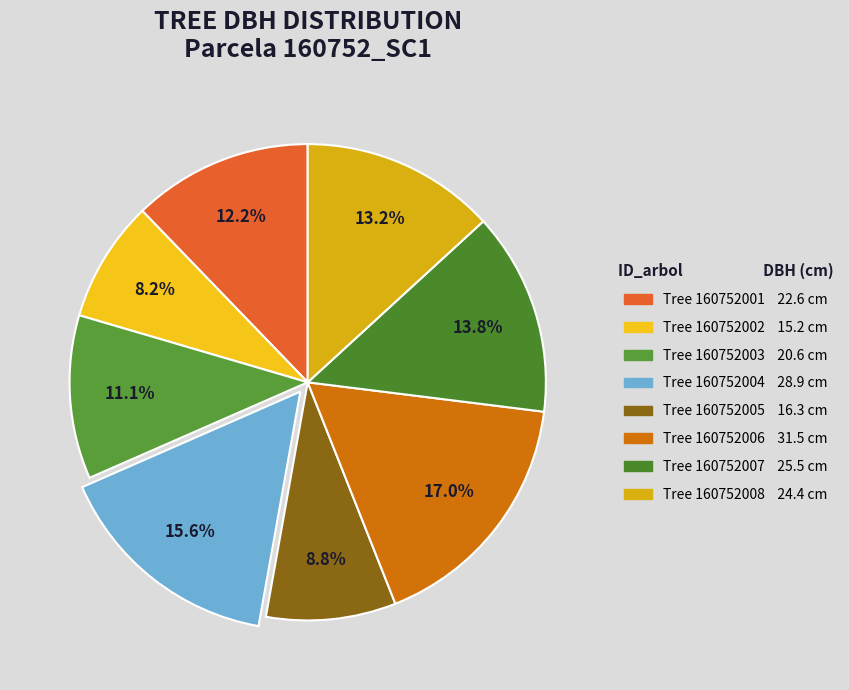

Rank the categories by value from highest to lowest.

160752006, 160752004, 160752007, 160752008, 160752001, 160752003, 160752005, 160752002